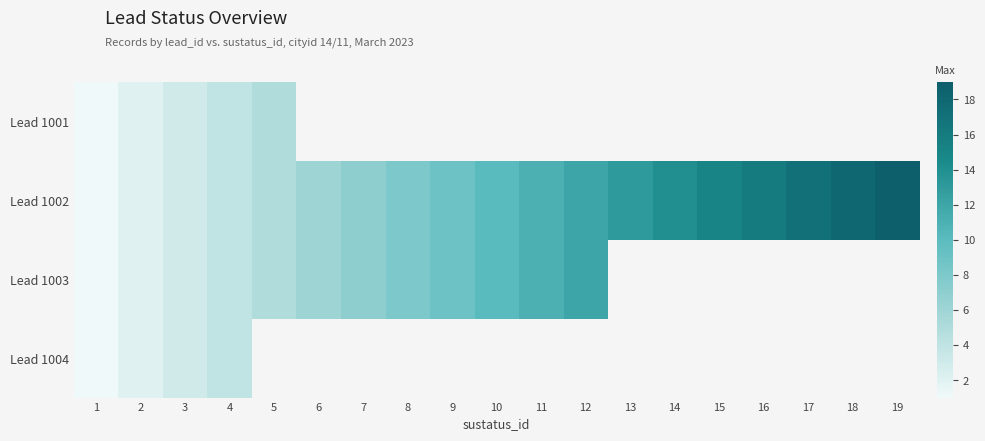

What value does the Lead 1002 series have at 16?

16.0